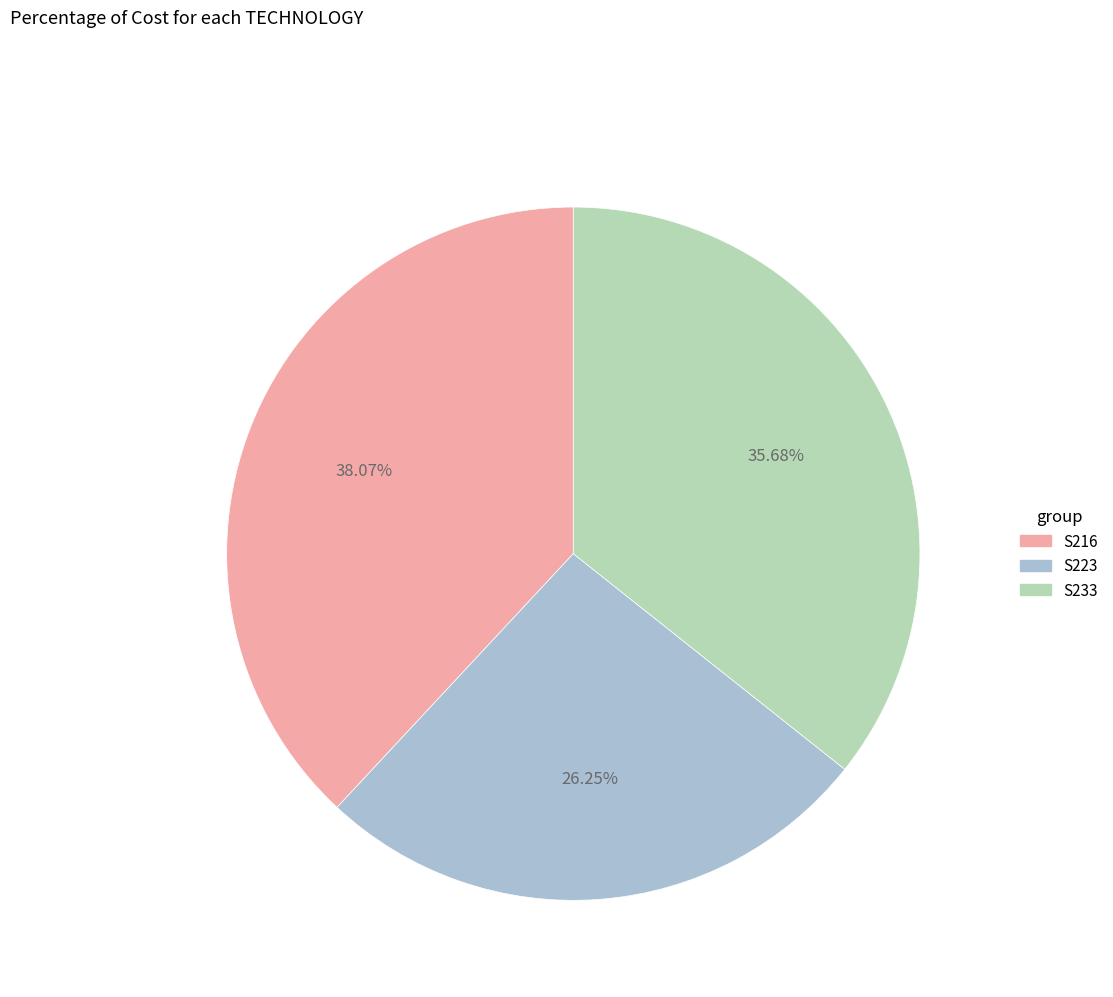

What percentage is the S216 slice, to the nearest percent?

38%